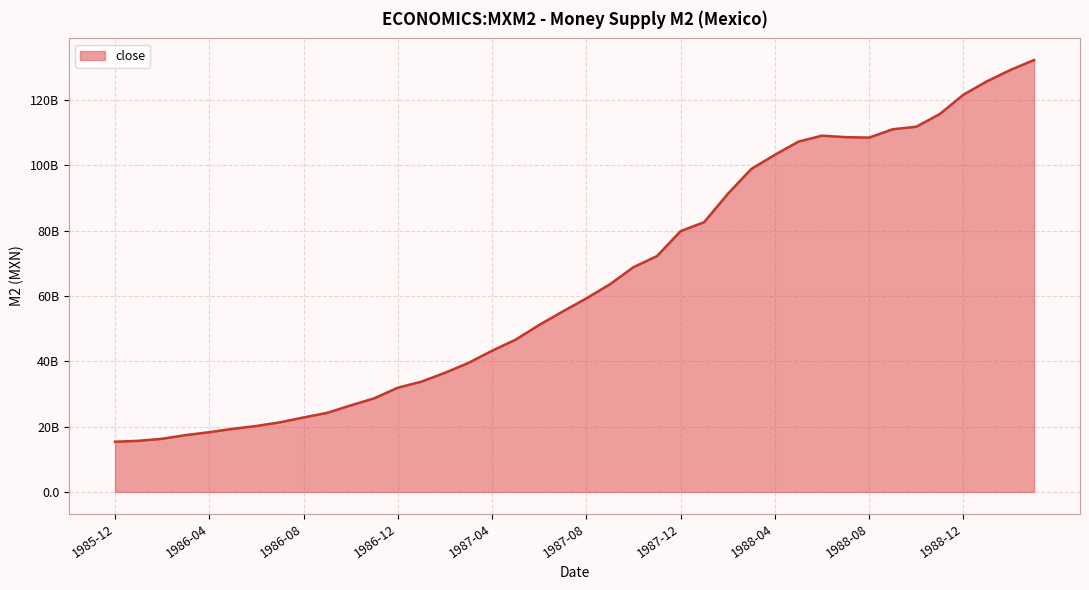

What is the label of the 37th point from the right?

1986-03